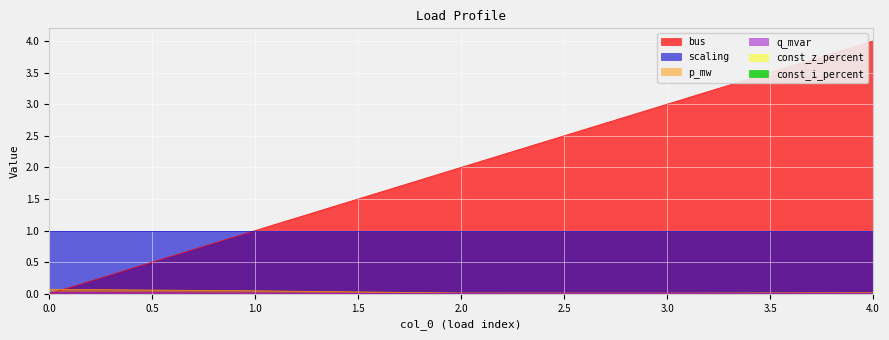

The value of p_mw at 0 is 0.0. True or false?

False